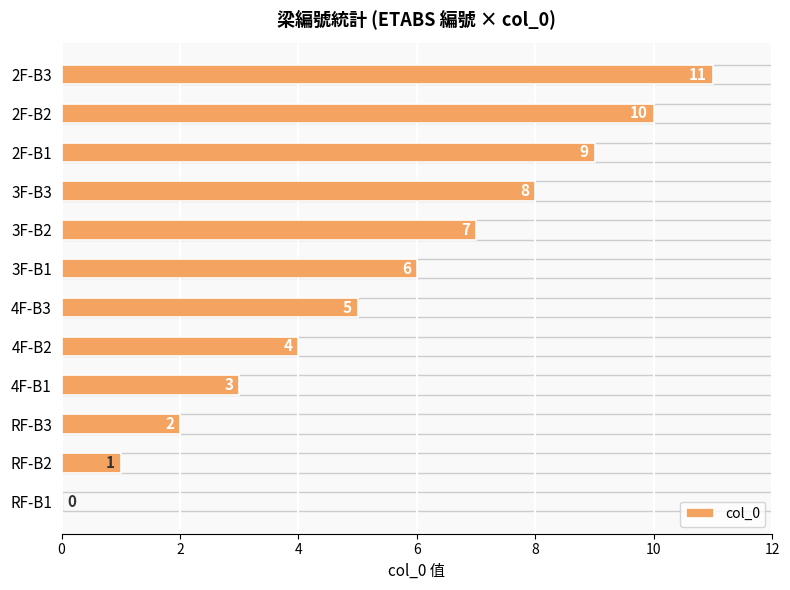

Count the number of data series in this chart.

1